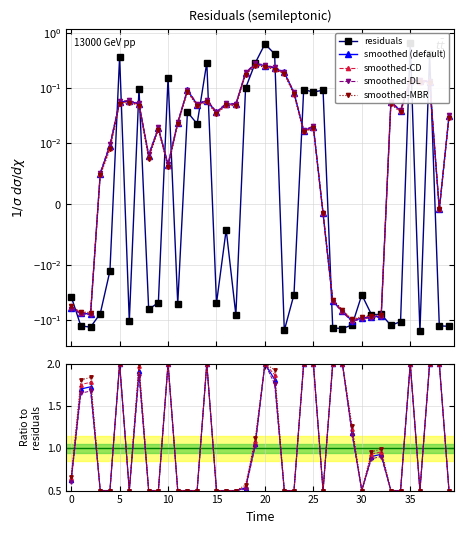

How many points are lower than both their immediate neighbors (excluding endpoints)?

13